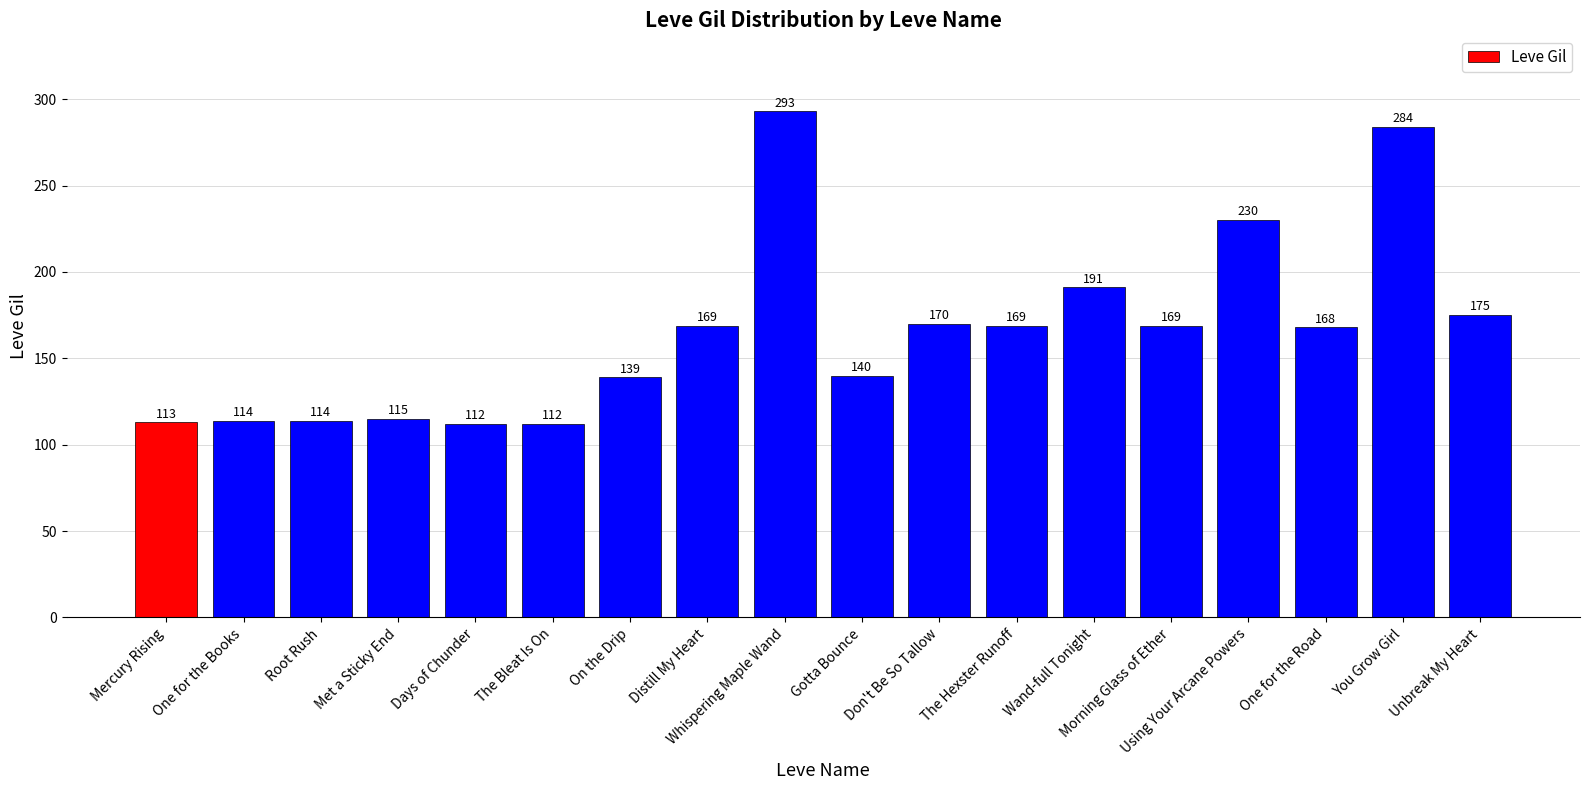

The chart shows a value of 116 at Don't Be So Tallow. True or false?

False